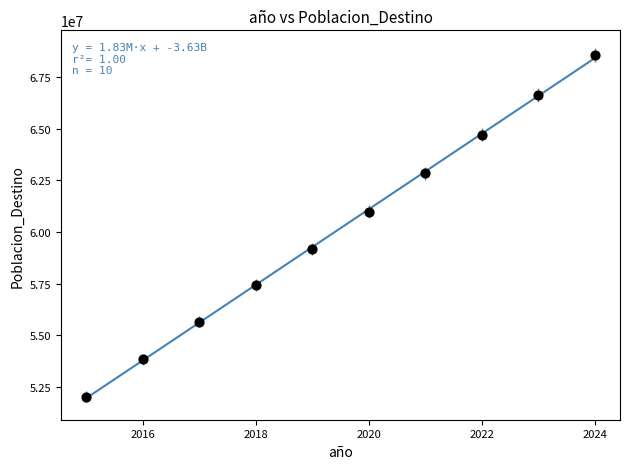

What is the range of X values (max minus min)?

9